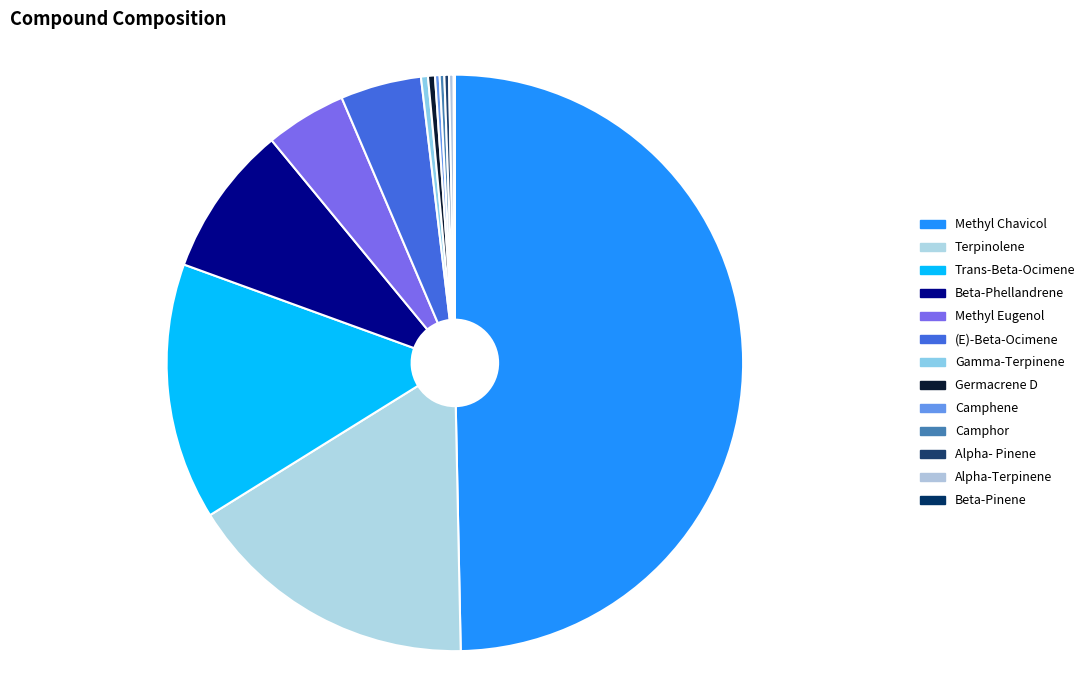

To the nearest percent, what is the difference between the largest and smallest slice percentages?

50%